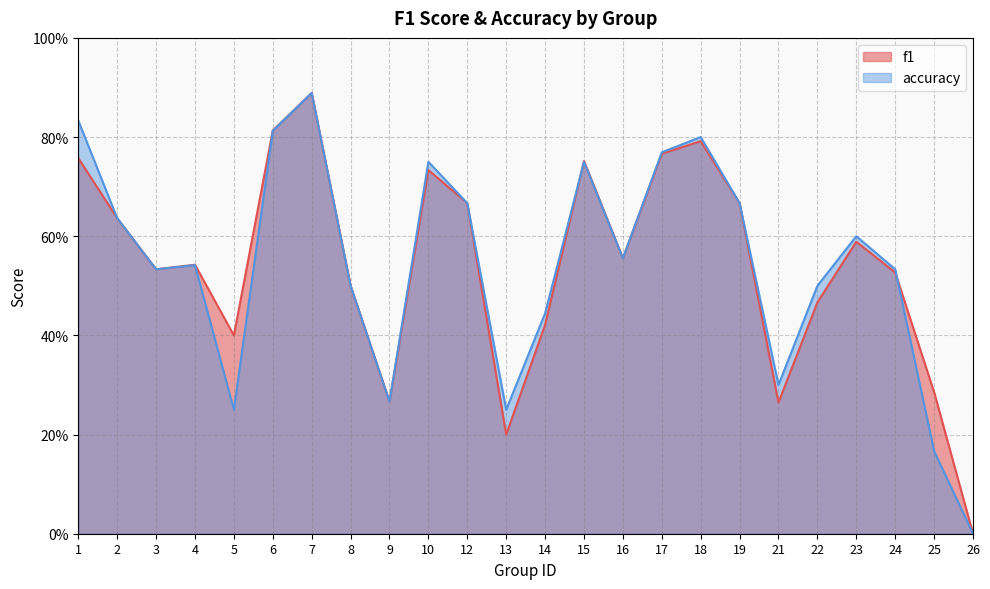

Is the value of f1 at 5 greater than the value of accuracy at 3?

No